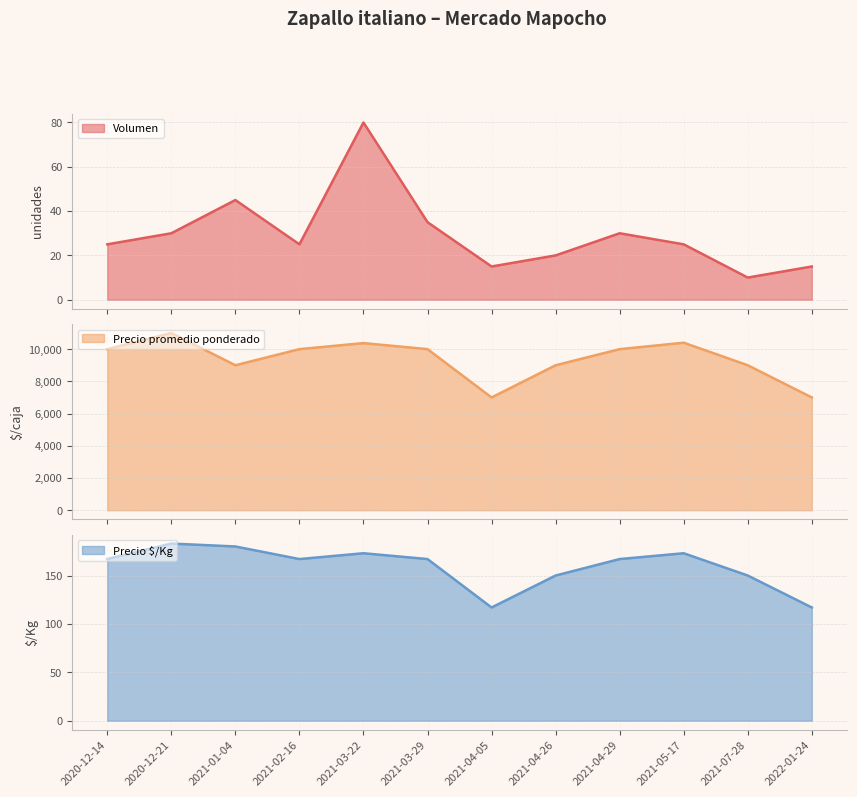

Where is Precio promedio ponderado nearest to the value 9000?

2021-01-04